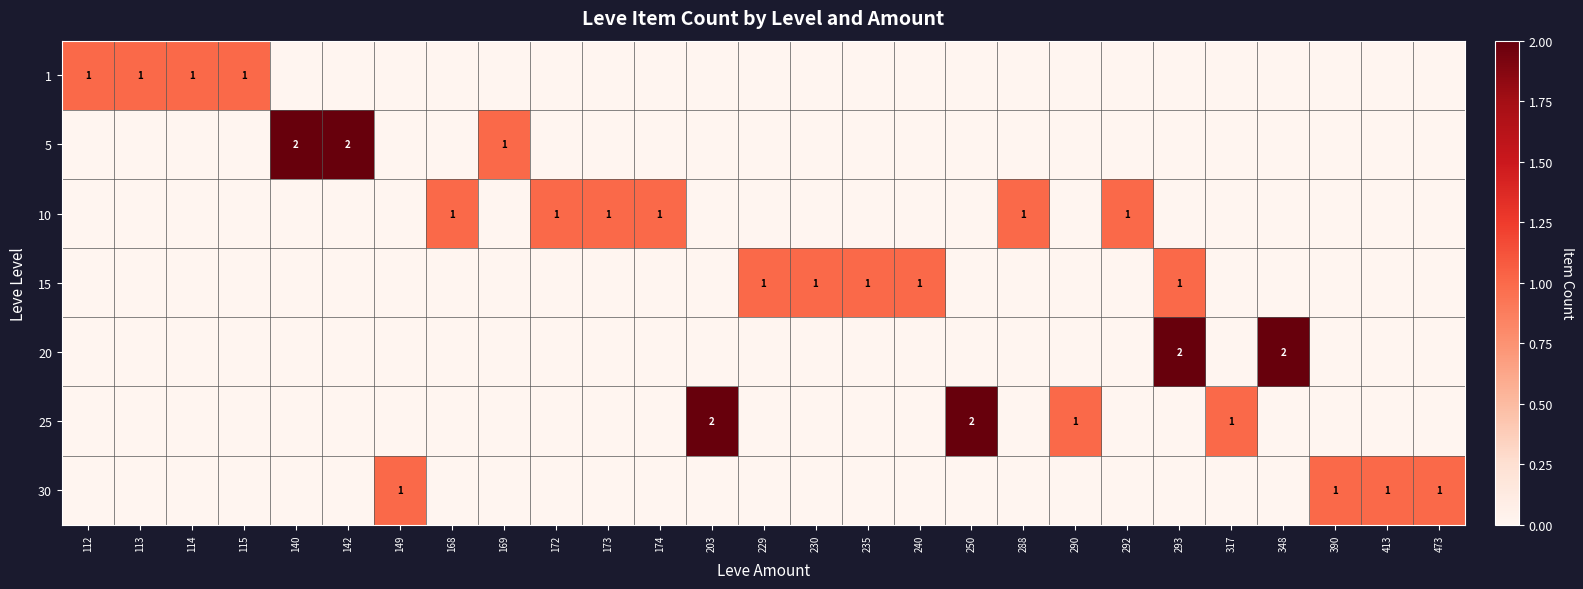

The value of 30 at 473 is 0. True or false?

False